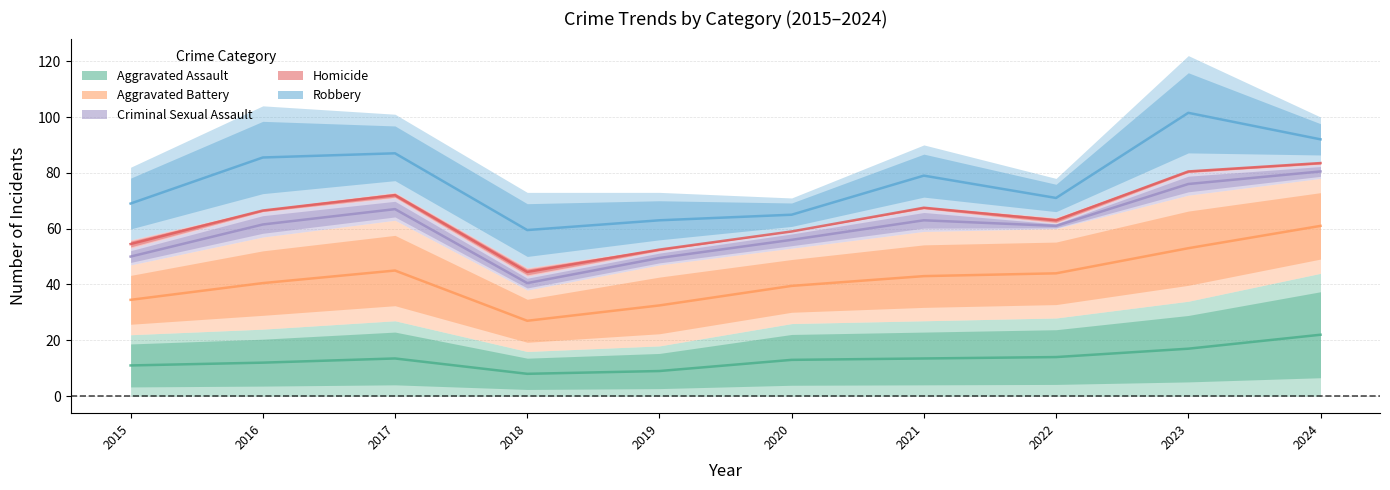

True or false: Robbery and Aggravated Battery cross at least once.

False